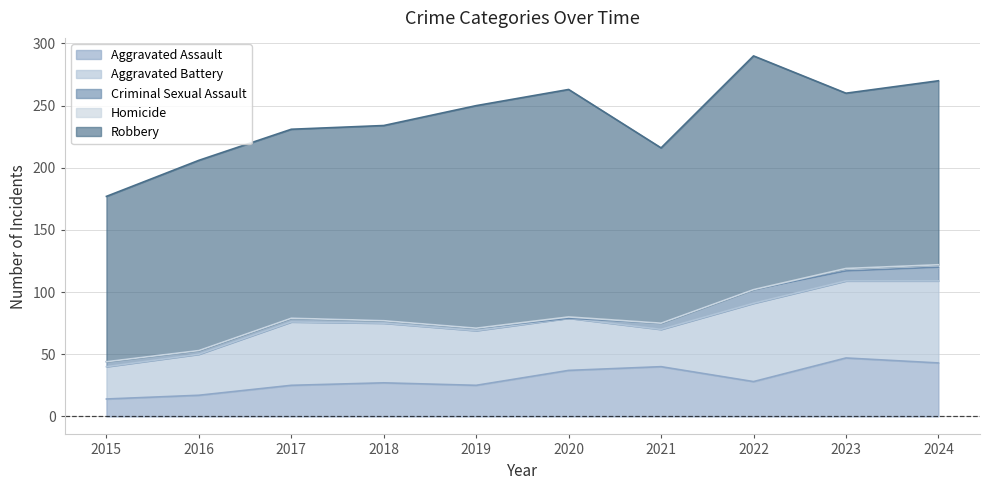

Is the value of Homicide at 2015 greater than the value of Robbery at 2023?

No